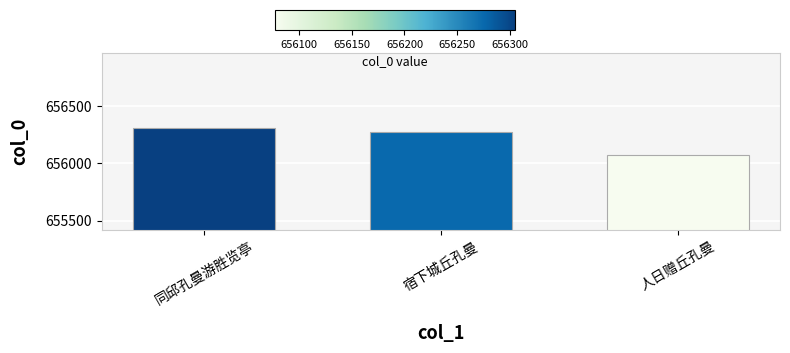

At which category does the chart reach its peak across all series?

同邱孔曼游胜览亭